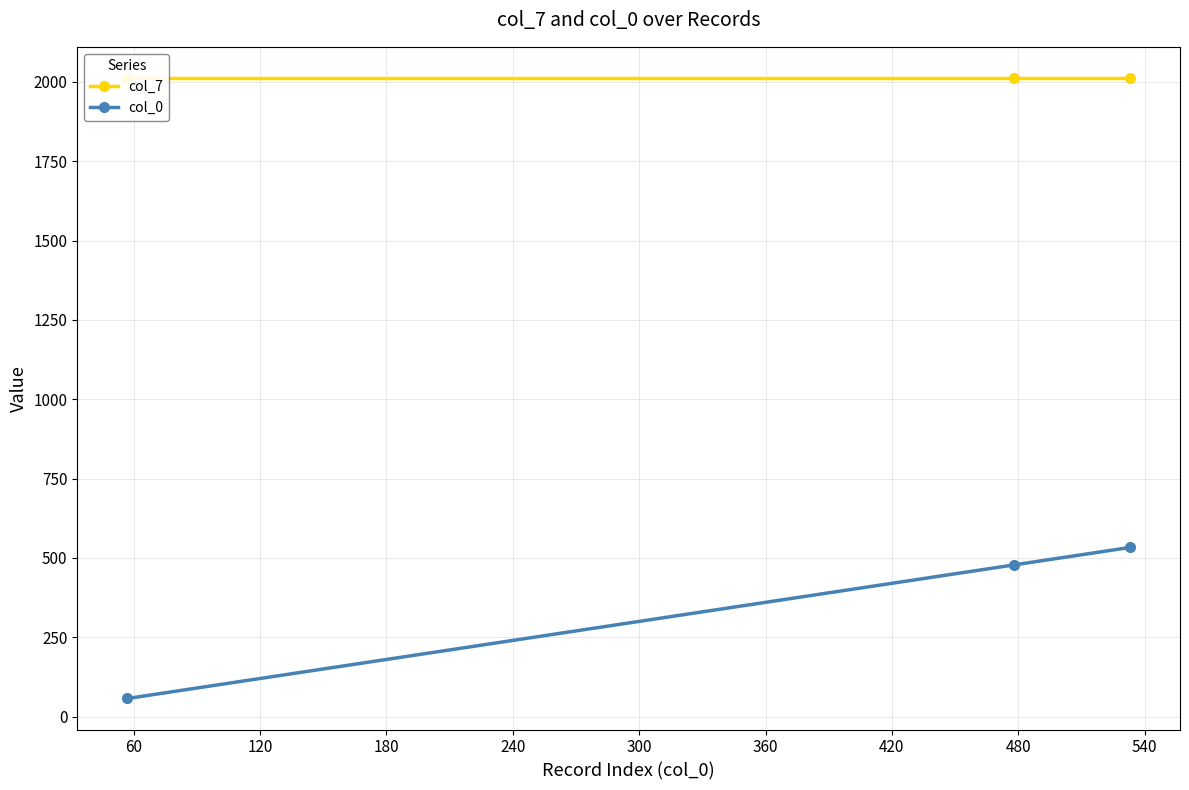

What is the value of the col_7 point at the 1st from the left?

2013